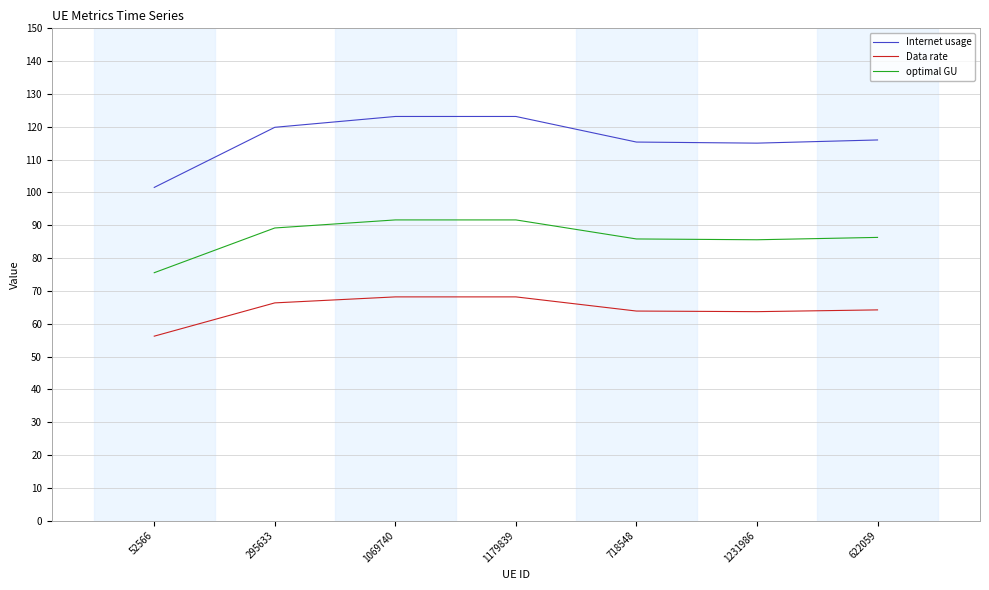

Which series has the widest spread of values?

Internet usage